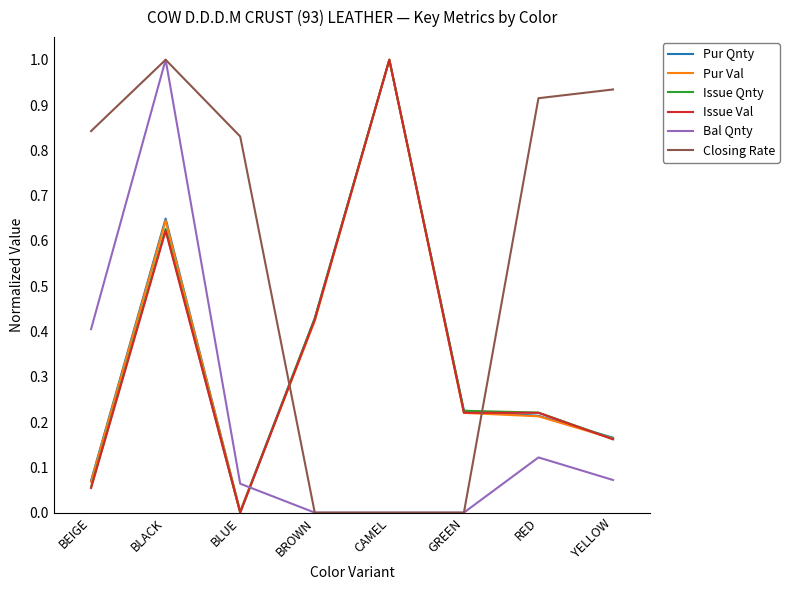

True or false: Closing Rate and Pur Qnty cross at least once.

True